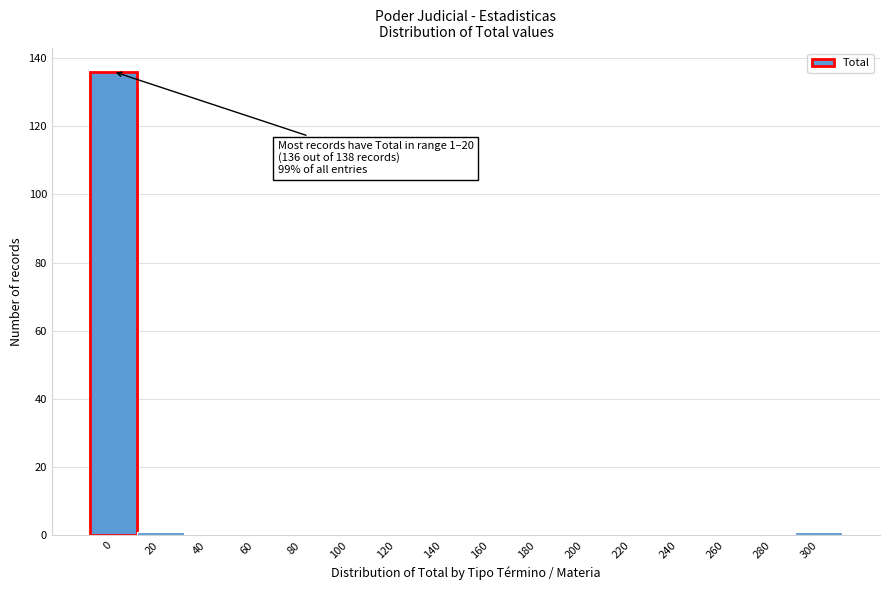

What is the maximum value shown in the chart?

136